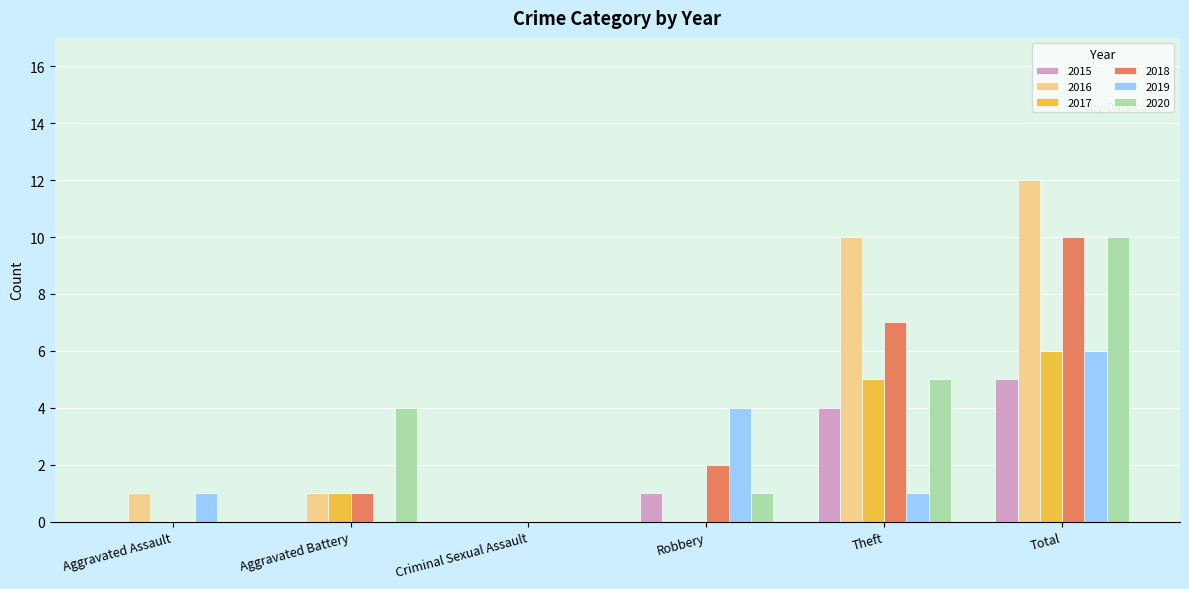

What is the highest value of the 2019 series?

6